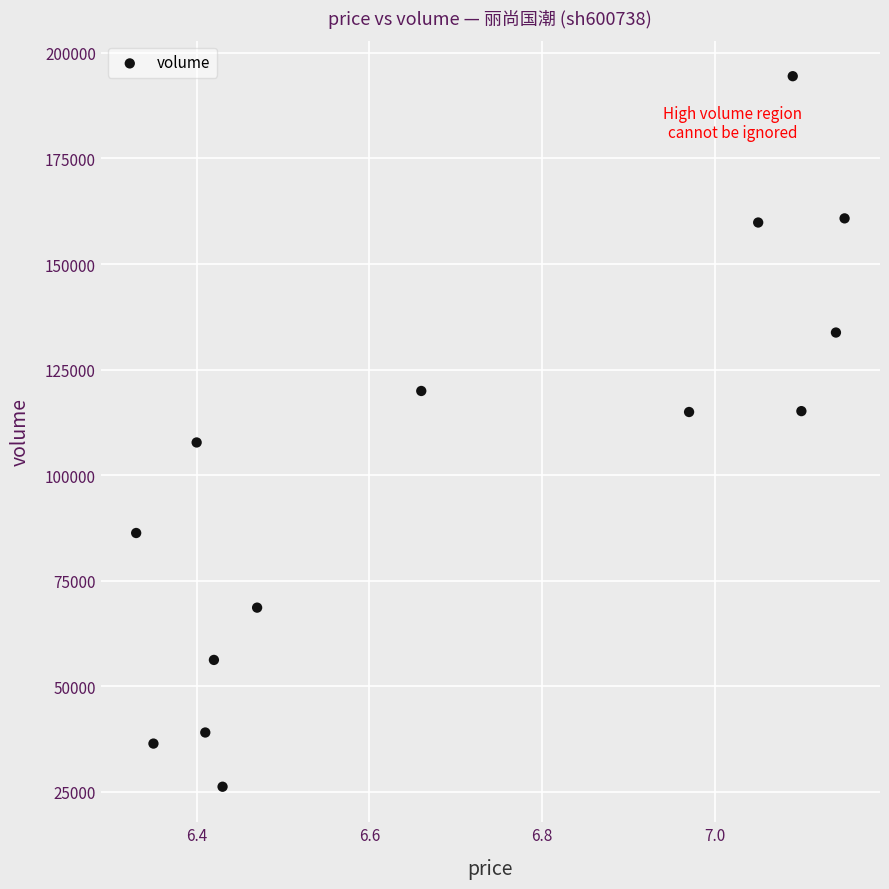

What is the range of Y values (max minus min)?

168294